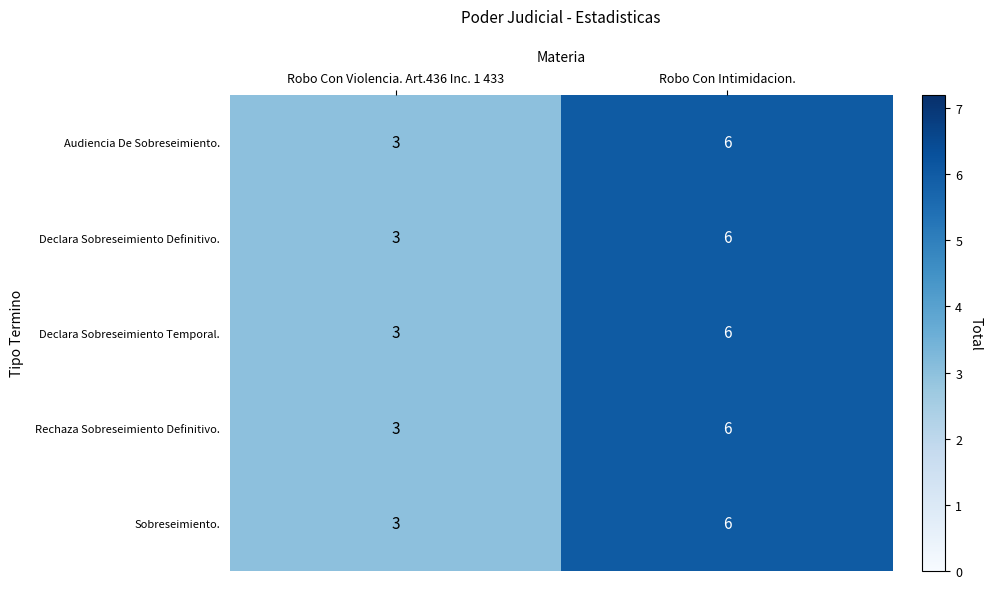

Is the value of Audiencia De Sobreseimiento. at Robo Con Intimidacion. greater than the value of Declara Sobreseimiento Temporal. at Robo Con Violencia. Art.436 Inc. 1 433?

Yes